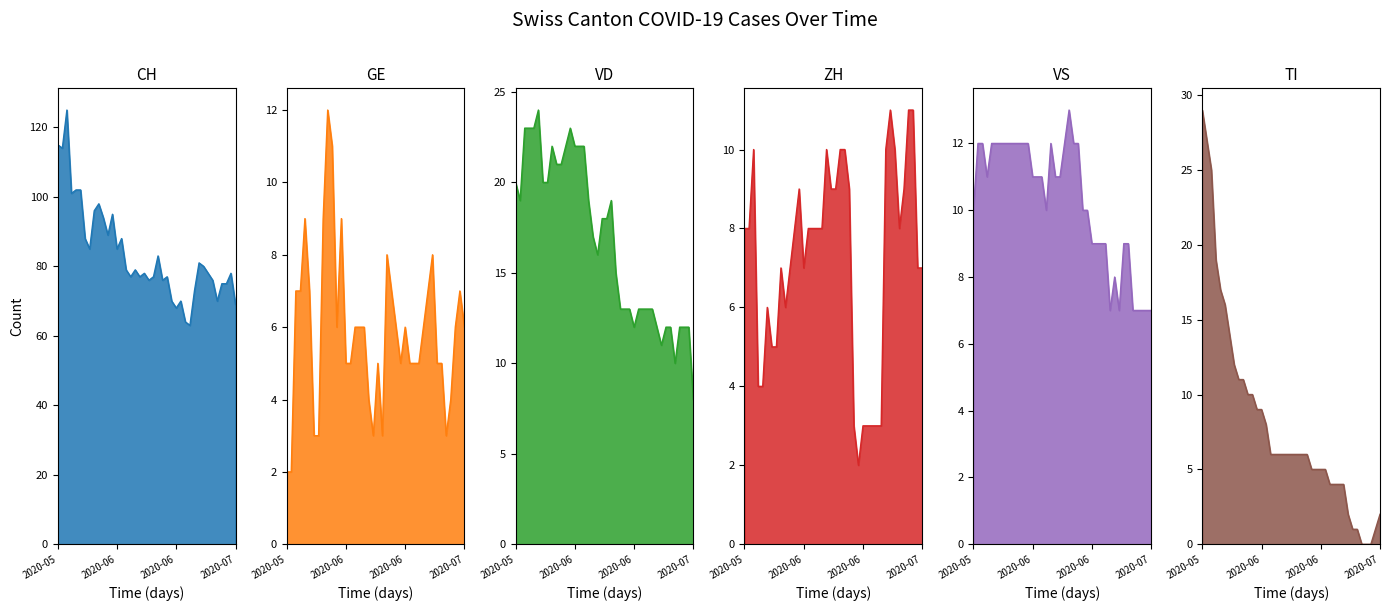

Which series ends up on top after the final intersection of TI_line and GE_line?

GE_line